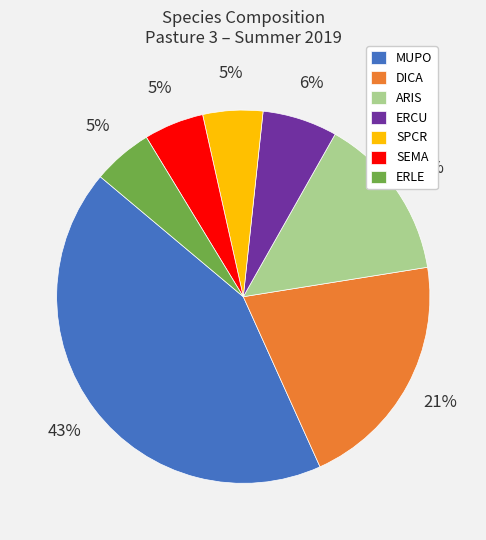

What is the ratio of the value at SEMA to the value at ERCU?

0.8